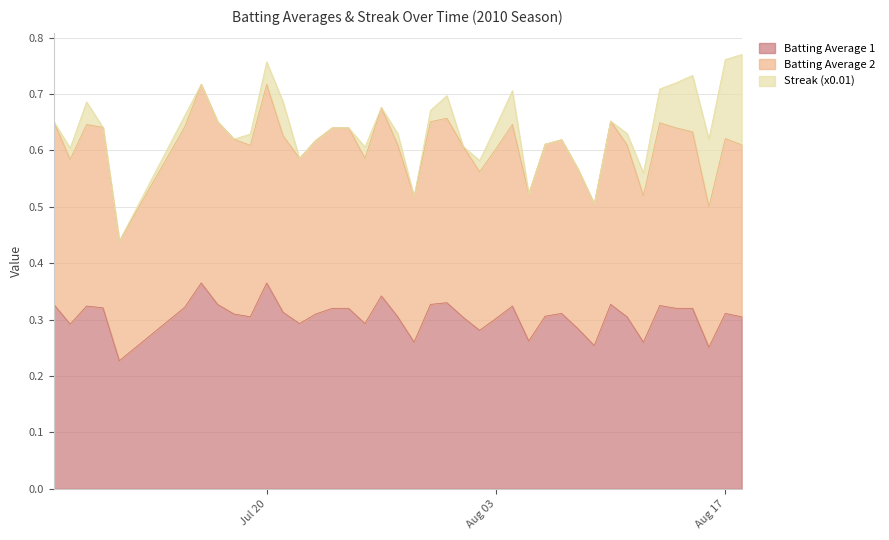

True or false: Batting Average 2 and Batting Average 1 intersect in this chart.

False